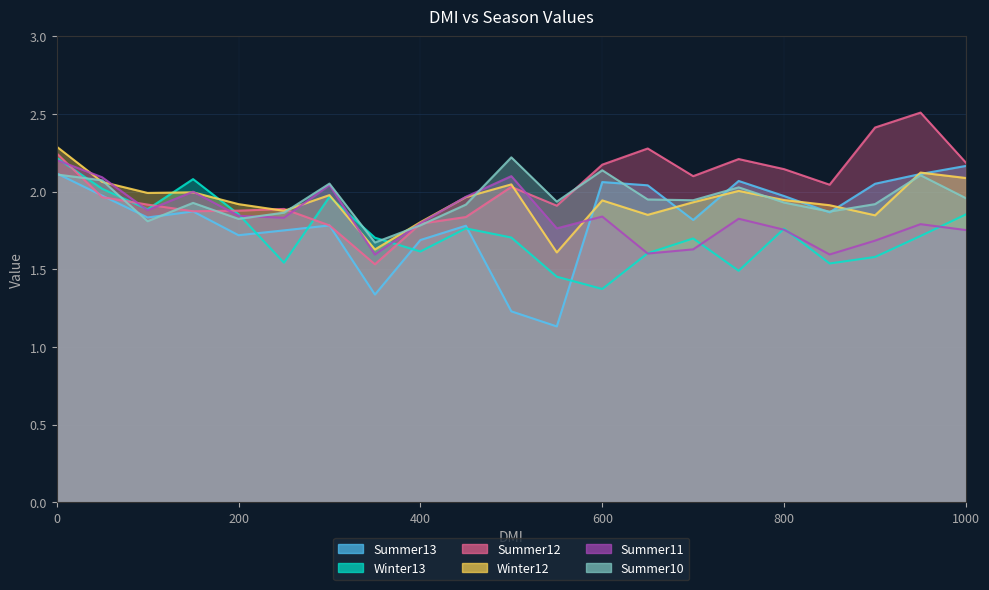

How many series are shown in this chart?

6